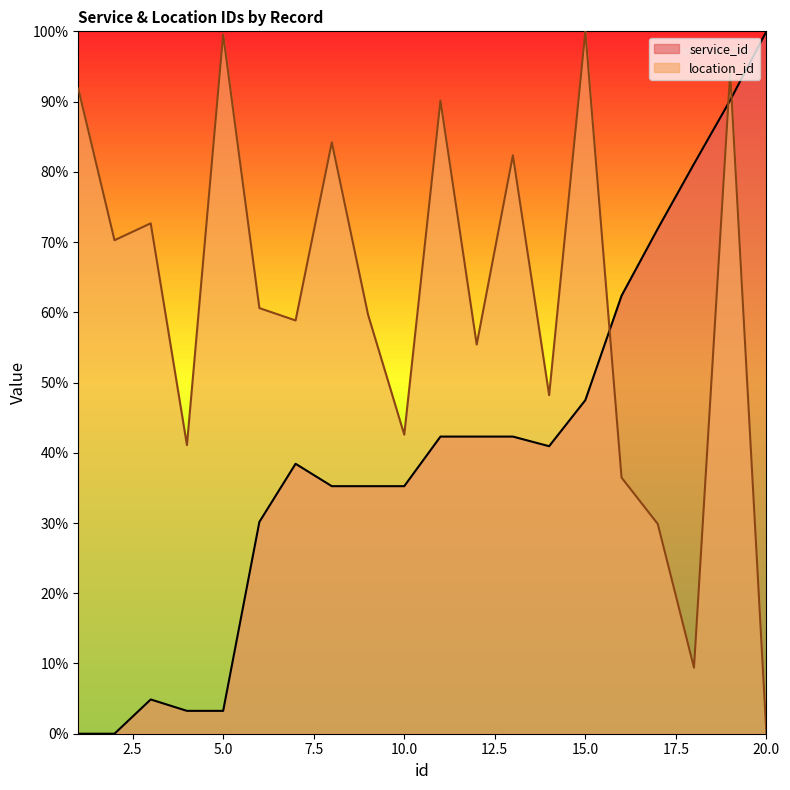

Between which two adjacent categories do service_id and location_id first intersect?

15 and 16